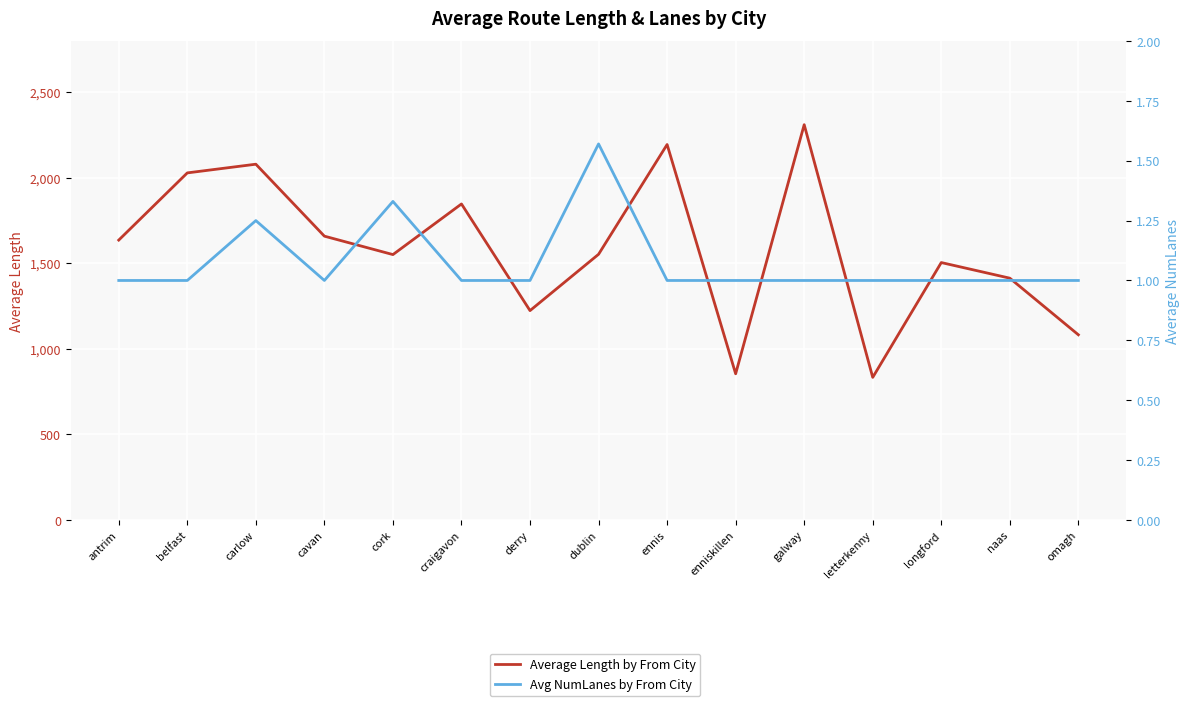

Is the value of Avg NumLanes by From City at belfast greater than the value of Average Length by From City at antrim?

No